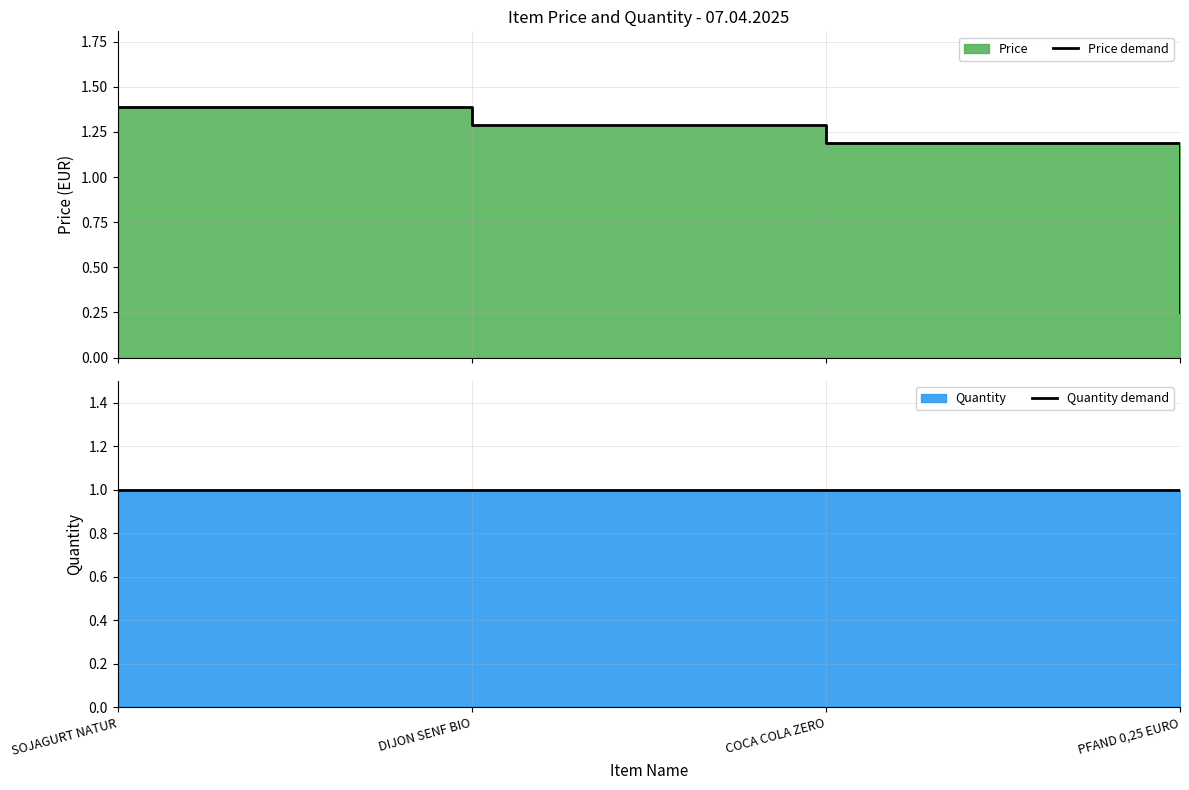

What is the label of the 1st point from the right?

PFAND 0,25 EURO